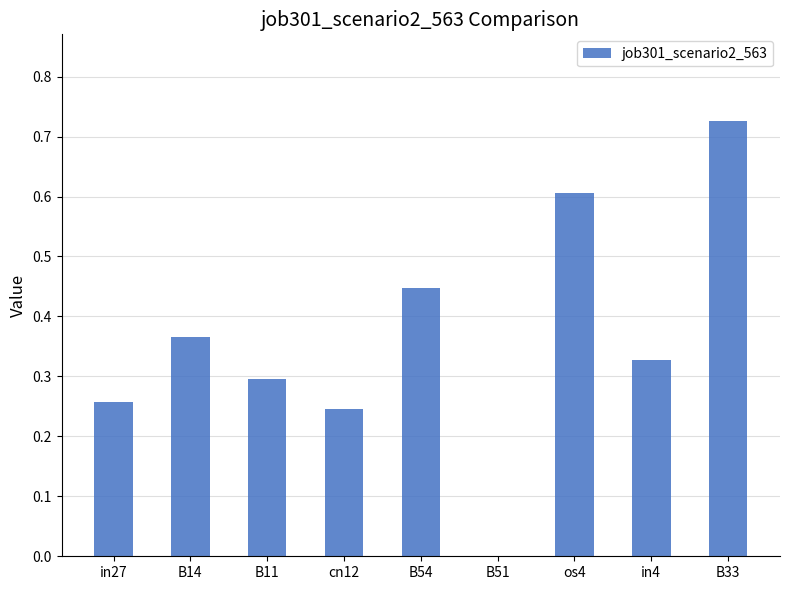

At which category does the chart reach its peak across all series?

B33